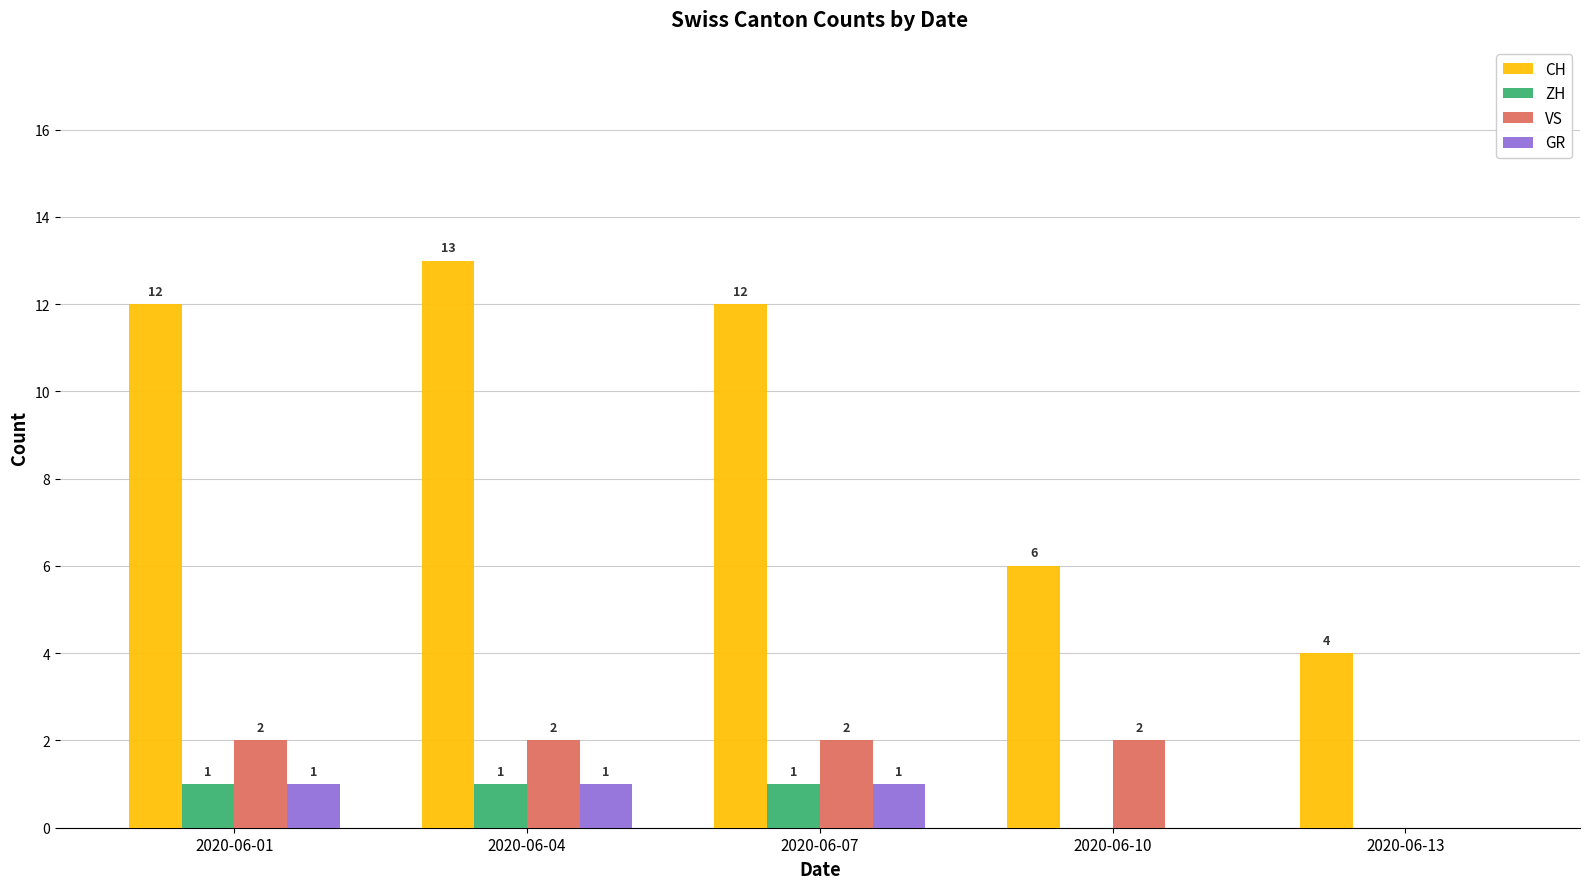

What is the maximum value for VS?

2